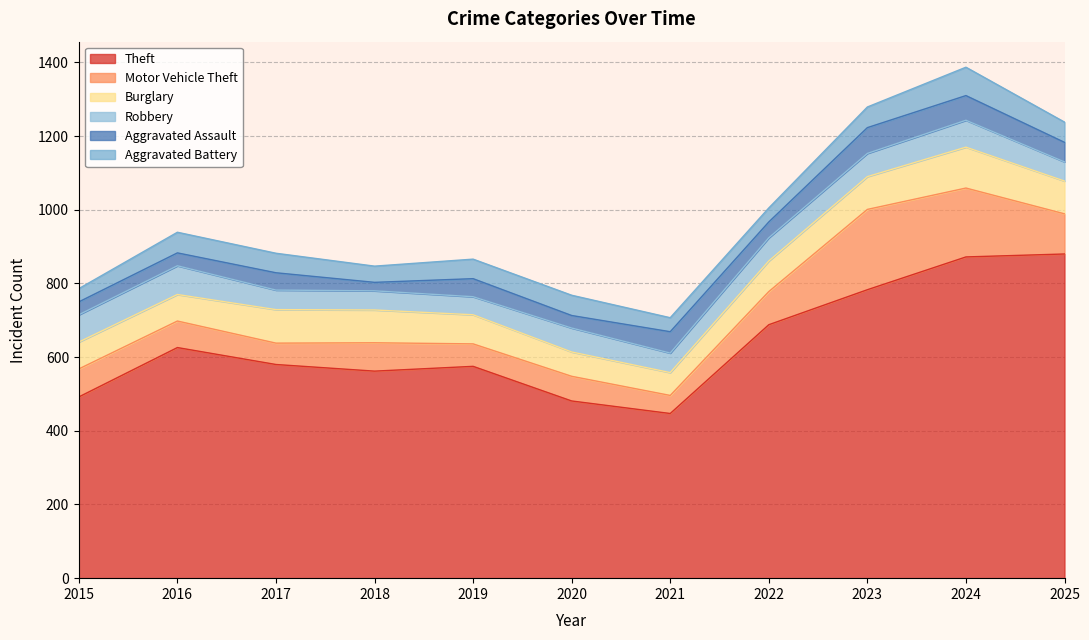

At which category does Theft reach its first local peak?

2016